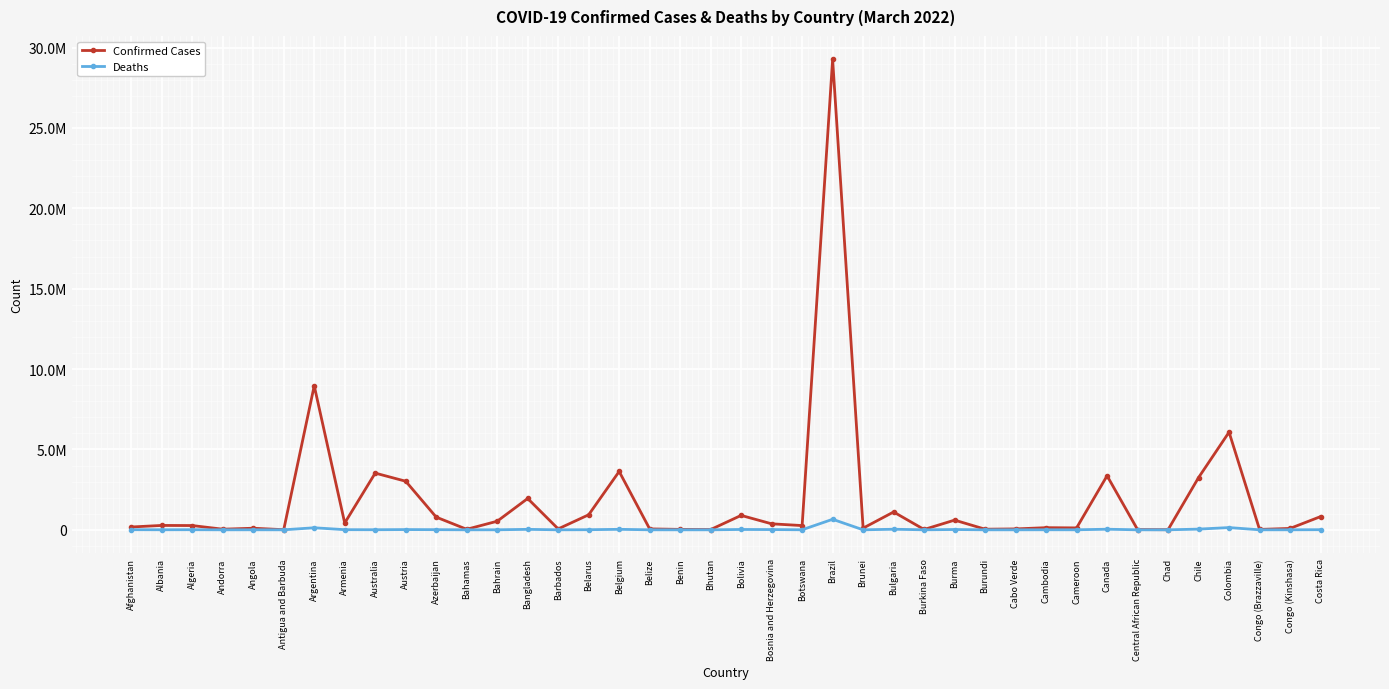

Reading right to left, transcribe all the data shown in this chart.

Confirmed Cases: Costa Rica=821813	Congo (Kinshasa)=86290	Congo (Brazzaville)=24041	Colombia=6074874	Chile=3249890	Chad=7260	Central African Republic=14320	Canada=3361367	Cameroon=119322	Cambodia=133501	Cabo Verde=55906	Burundi=38238	Burma=603263	Burkina Faso=20751	Bulgaria=1109581	Brunei=104022	Brazil=29259206	Botswana=263950	Bosnia and Herzegovina=372962	Bolivia=896744	Bhutan=16277	Benin=26575	Belize=57003	Belgium=3629671	Belarus=935684	Barbados=56679	Bangladesh=1948798	Bahrain=533748	Bahamas=33188	Azerbaijan=790153	Austria=3022079	Australia=3527894	Armenia=421714	Argentina=8961595	Antigua and Barbuda=7461	Angola=98855	Andorra=38794	Algeria=265366	Albania=272479	Afghanistan=175893
Deaths: Costa Rica=8149	Congo (Kinshasa)=1335	Congo (Brazzaville)=378	Colombia=139220	Chile=43527	Chad=190	Central African Republic=113	Canada=37261	Cameroon=1926	Cambodia=3044	Cabo Verde=401	Burundi=38	Burma=19401	Burkina Faso=375	Bulgaria=36028	Brunei=156	Brazil=654380	Botswana=2619	Bosnia and Herzegovina=15610	Bolivia=21472	Bhutan=7	Benin=163	Belize=652	Belgium=30380	Belarus=6618	Barbados=323	Bangladesh=29100	Bahrain=1462	Bahamas=771	Azerbaijan=9575	Austria=15136	Australia=5550	Armenia=8563	Argentina=127009	Antigua and Barbuda=135	Angola=1900	Andorra=152	Algeria=6861	Albania=3484	Afghanistan=7639